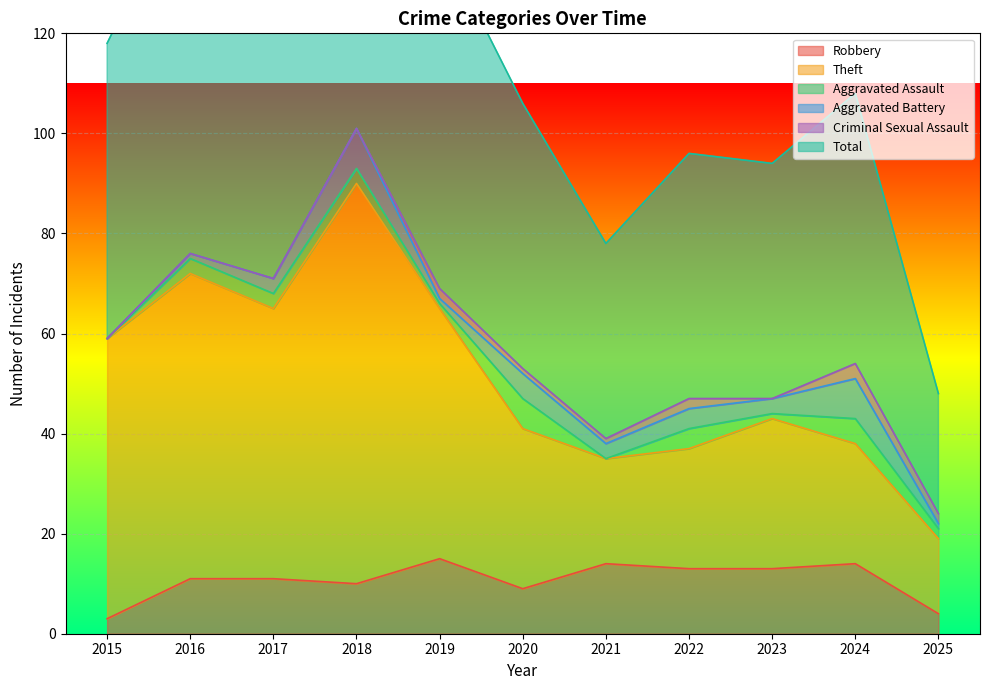

True or false: Theft and Robbery cross at least once.

False